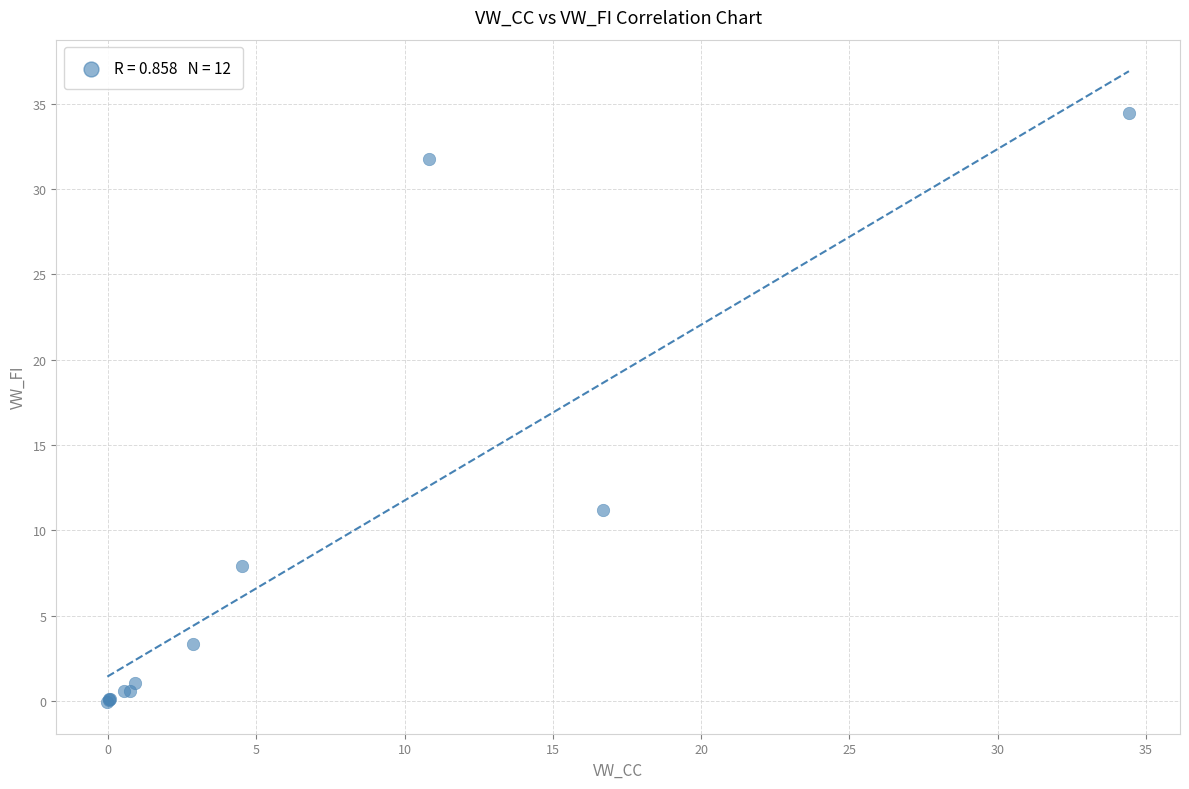

What Y value in the scatter plot is closest to 17?

11.2